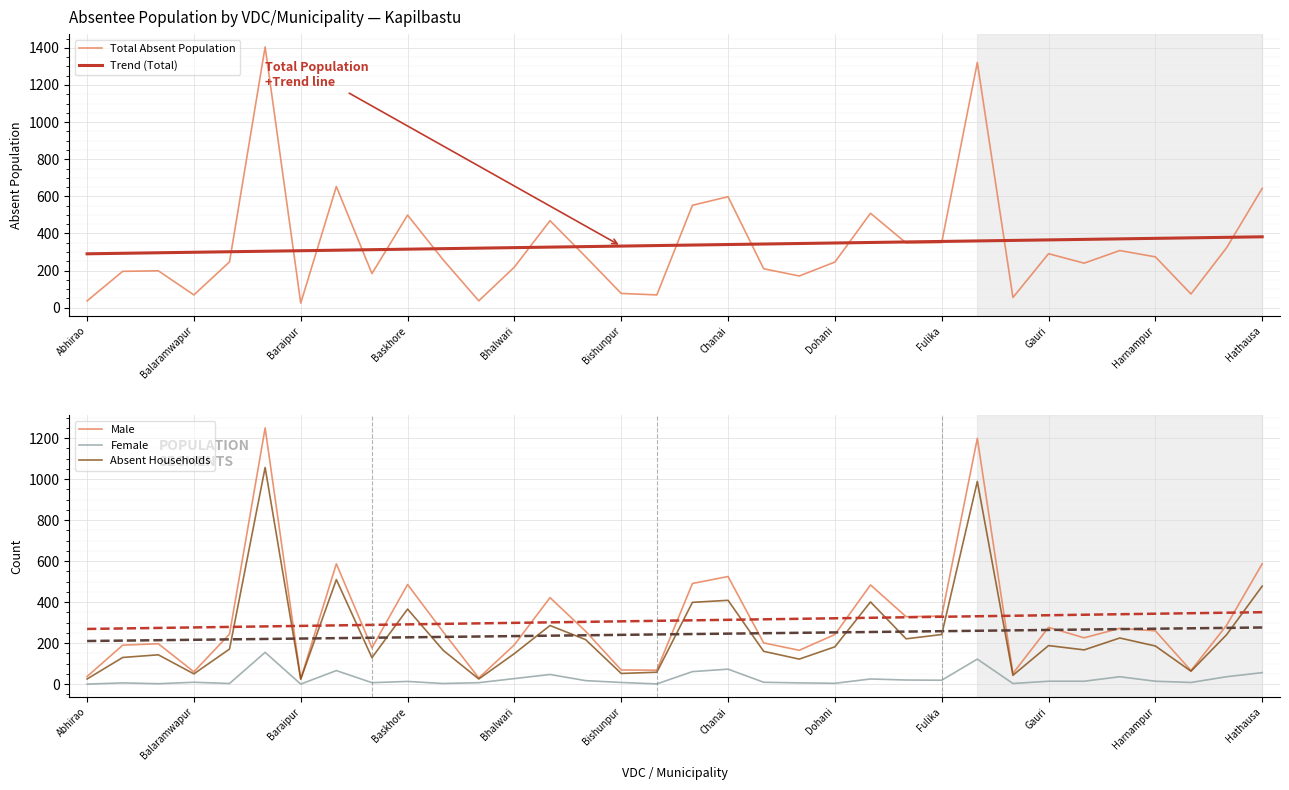

What is the sum of all Absent Households values?

8273